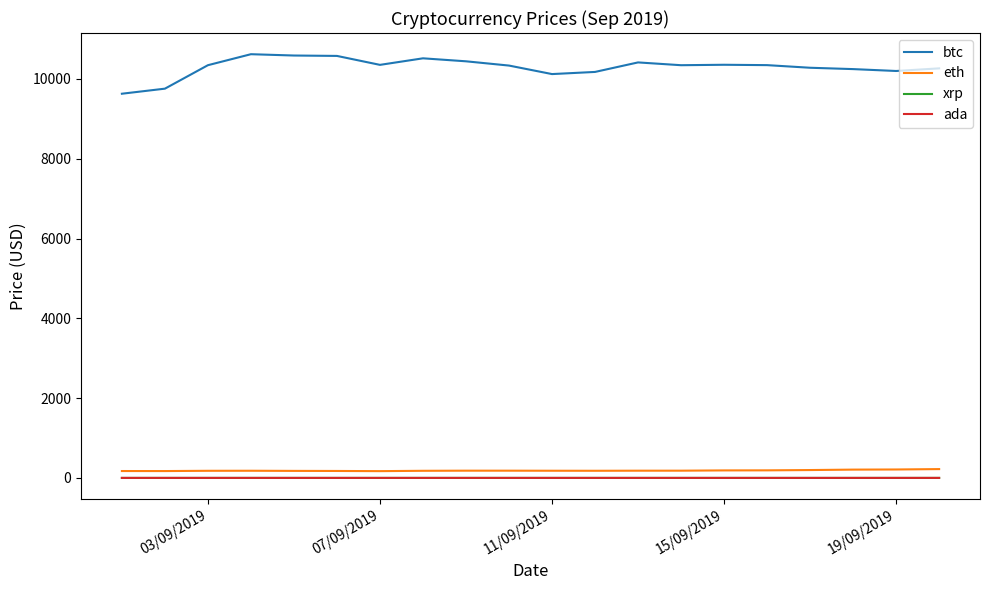

Which series has the largest range (max minus min)?

btc